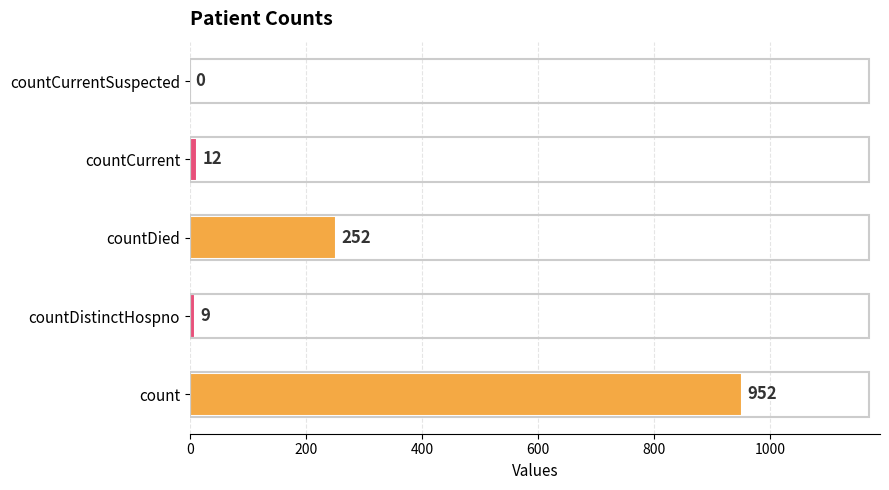

The value at count is 952. True or false?

True